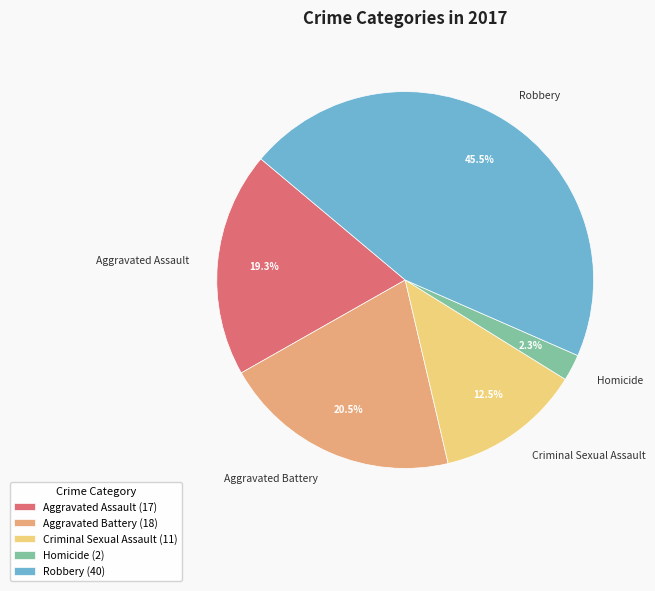

Count the number of slices in the pie.

5